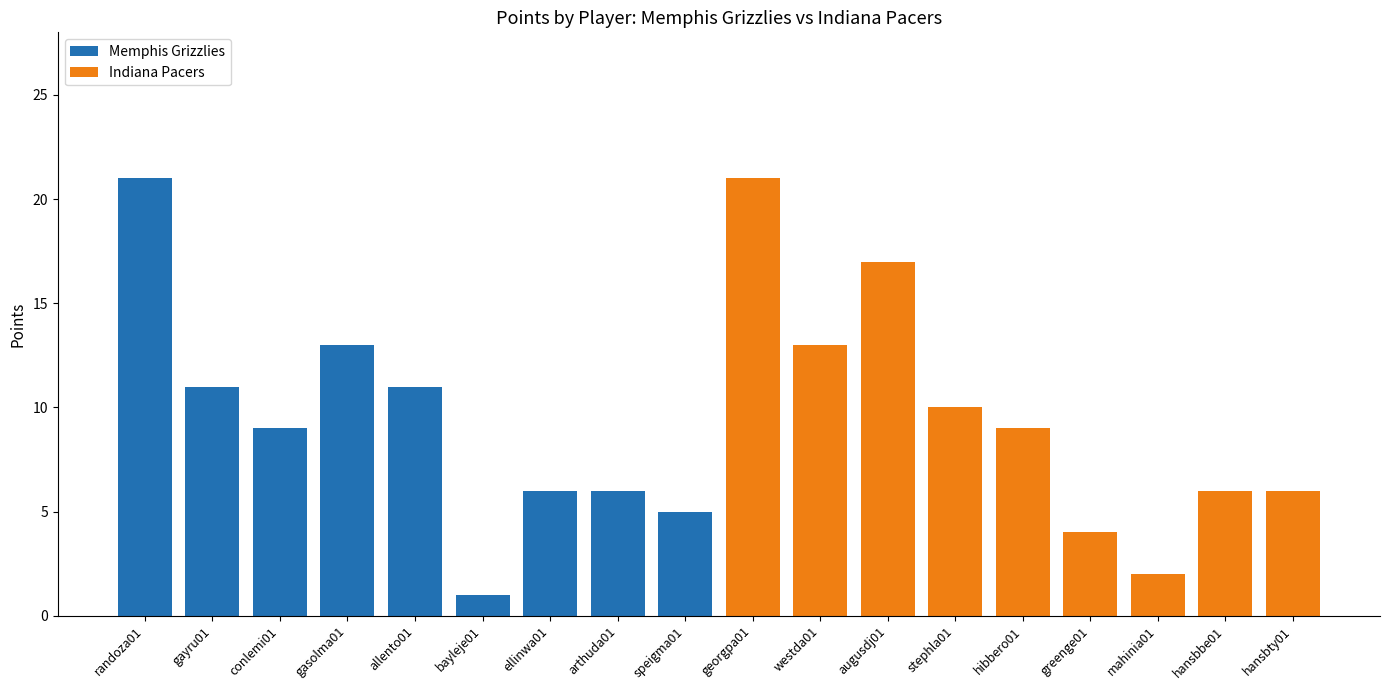

At how many categories does at least one series exceed 8?

10